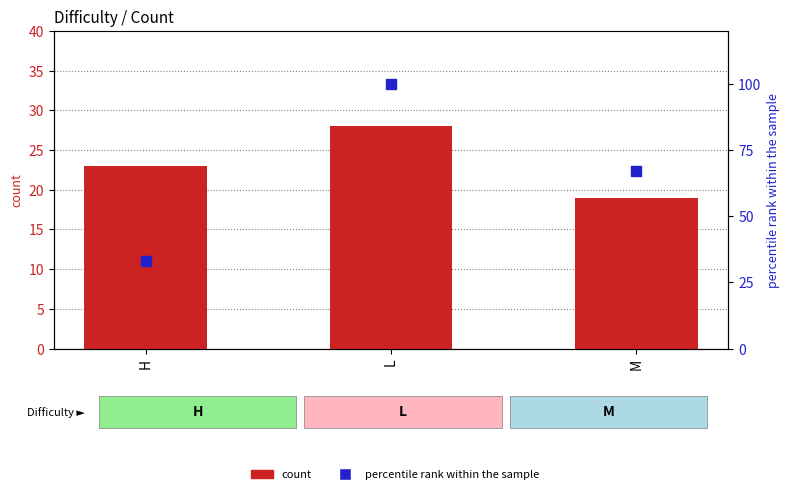

Which series reaches the maximum Y coordinate?

percentile rank within the sample